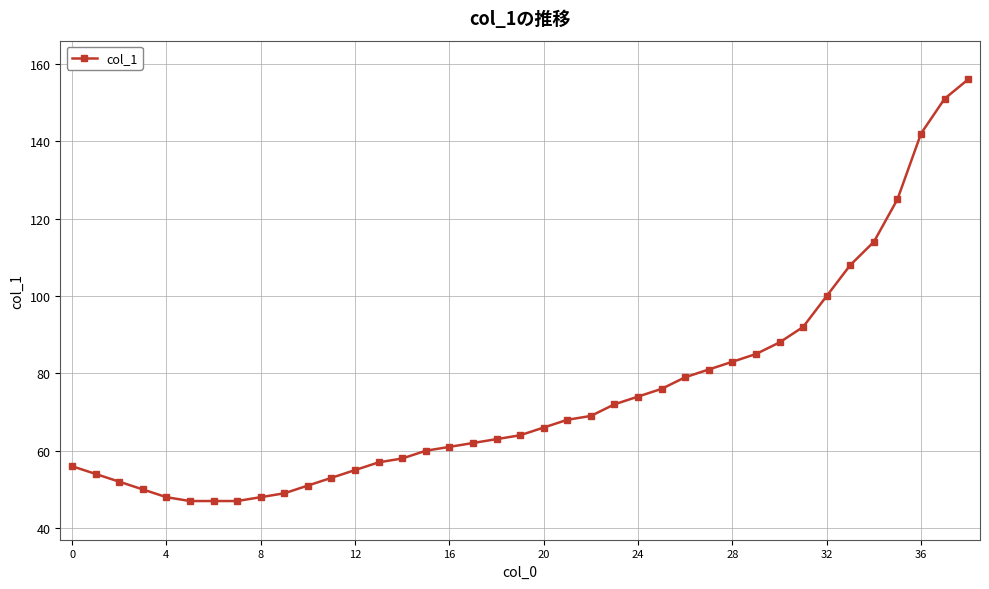

Does the chart have visible grid lines?

Yes